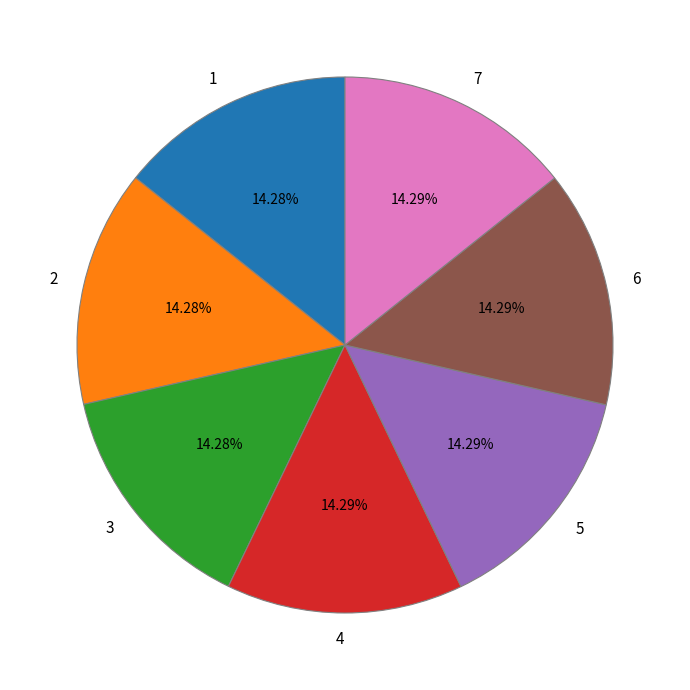

True or false: 4 accounts for 14% of the total.

True